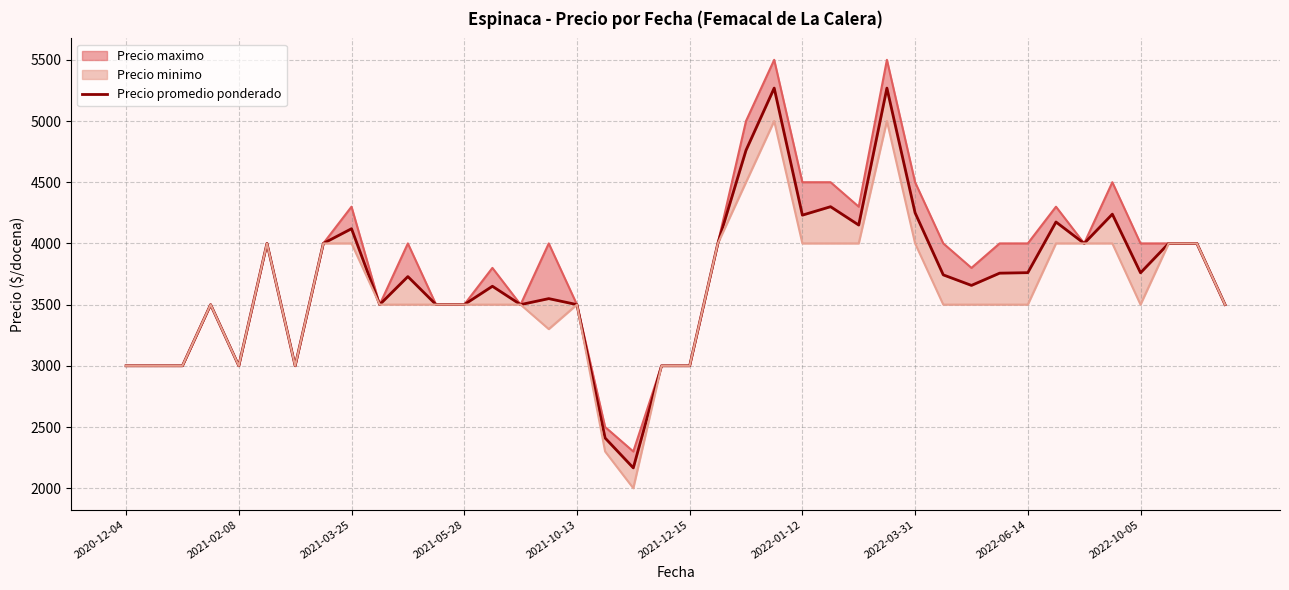

Rank the categories by value from highest to lowest.

23, 27, 22, 25, 28, 35, 24, 33, 26, 2022-06-14, 2021-12-15, 2022-03-31, 21, 34, 37, 38, 32, 36, 31, 29, 10, 30, 13, 15, 2021-05-28, 2022-10-05, 11, 12, 14, 16, 39, 2020-12-04, 2021-02-08, 2021-03-25, 2021-10-13, 2022-01-12, 19, 20, 17, 18